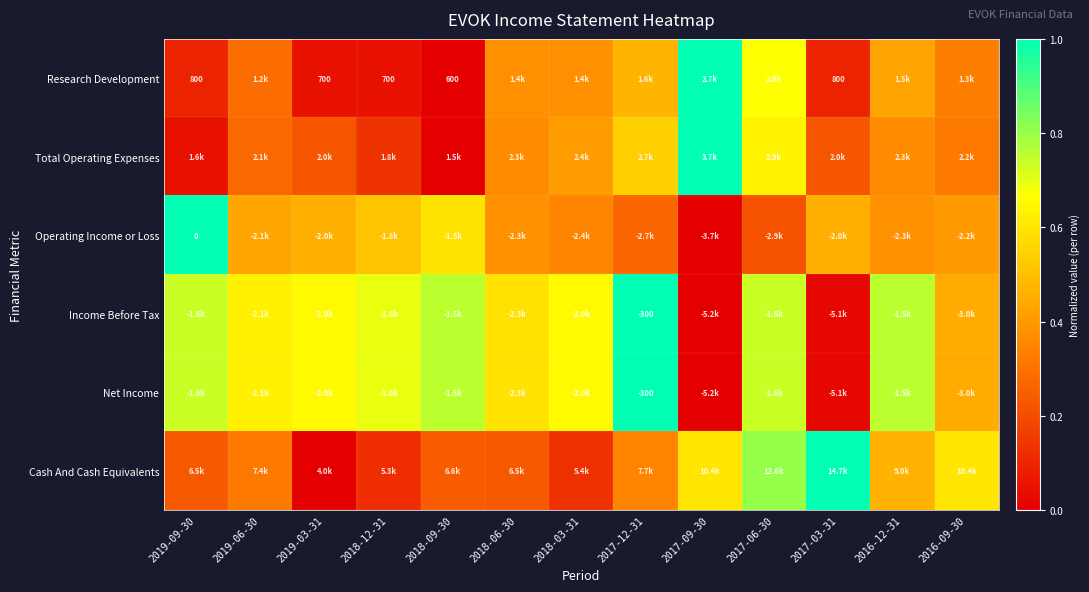

What is the total value across all series at 2017-09-30?

2.6